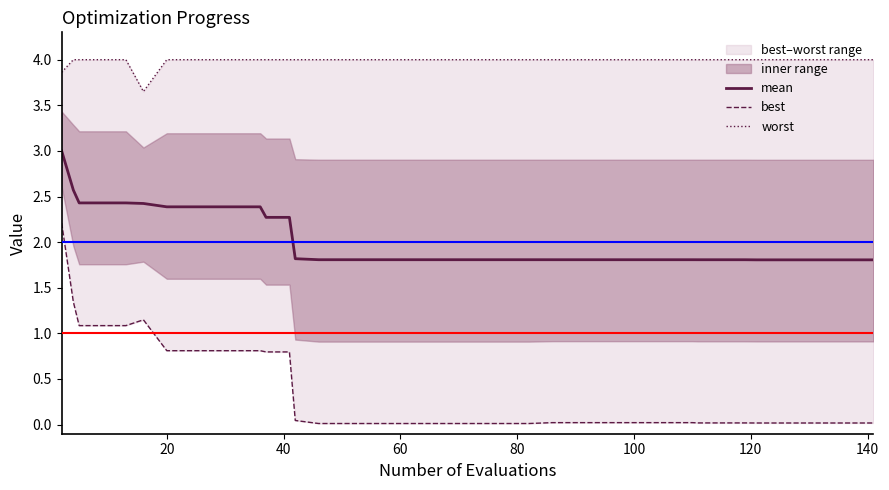

Reading left to right, list all the values displayed in this chart.

mean: 3.0	2.6	2.4	2.4	2.4	2.4	2.4	2.4	2.4	2.4	2.4	2.3	2.3	1.8	1.8	1.8	1.8	1.8	1.8	1.8	1.8	1.8	1.8	1.8	1.8	1.8	1.8	1.8	1.8	1.8	1.8	1.8	1.8	1.8	1.8	1.8	1.8	1.8	1.8	1.8
best: 2.2	1.3	1.1	1.1	1.1	1.1	0.8	0.8	0.8	0.8	0.8	0.8	0.8	0.0	0.0	0.0	0.0	0.0	0.0	0.0	0.0	0.0	0.0	0.0	0.0	0.0	0.0	0.0	0.0	0.0	0.0	0.0	0.0	0.0	0.0	0.0	0.0	0.0	0.0	0.0
worst: 3.9	4.0	4.0	4.0	4.0	3.7	4.0	4.0	4.0	4.0	4.0	4.0	4.0	4.0	4.0	4.0	4.0	4.0	4.0	4.0	4.0	4.0	4.0	4.0	4.0	4.0	4.0	4.0	4.0	4.0	4.0	4.0	4.0	4.0	4.0	4.0	4.0	4.0	4.0	4.0